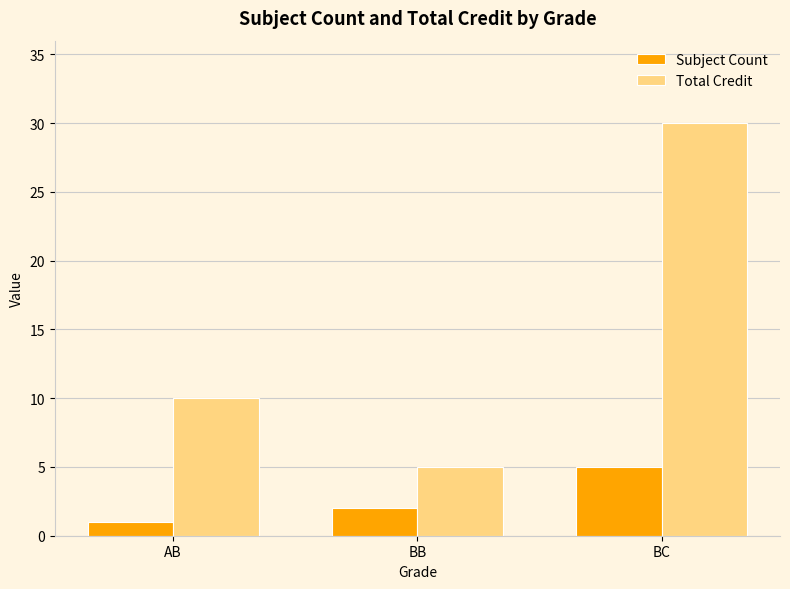

Which series has the largest total across all categories?

Total Credit